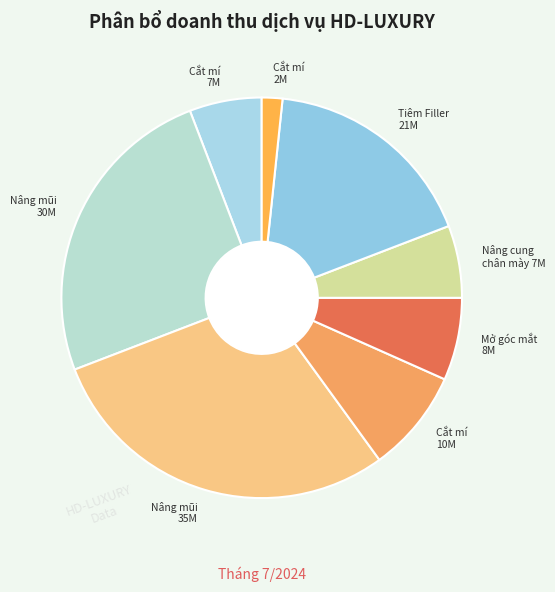

Do Nâng mũi 30M and Nâng cung chân mày 7M together represent more than half of the pie?

No